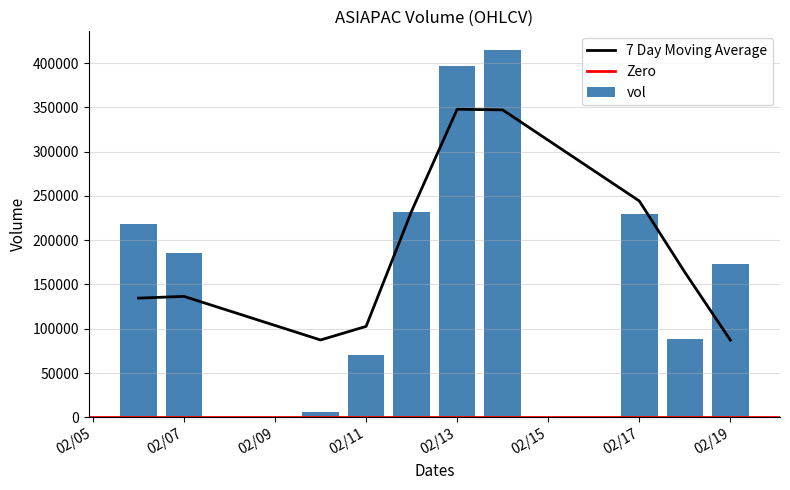

What is the average value of the vol series?

201450